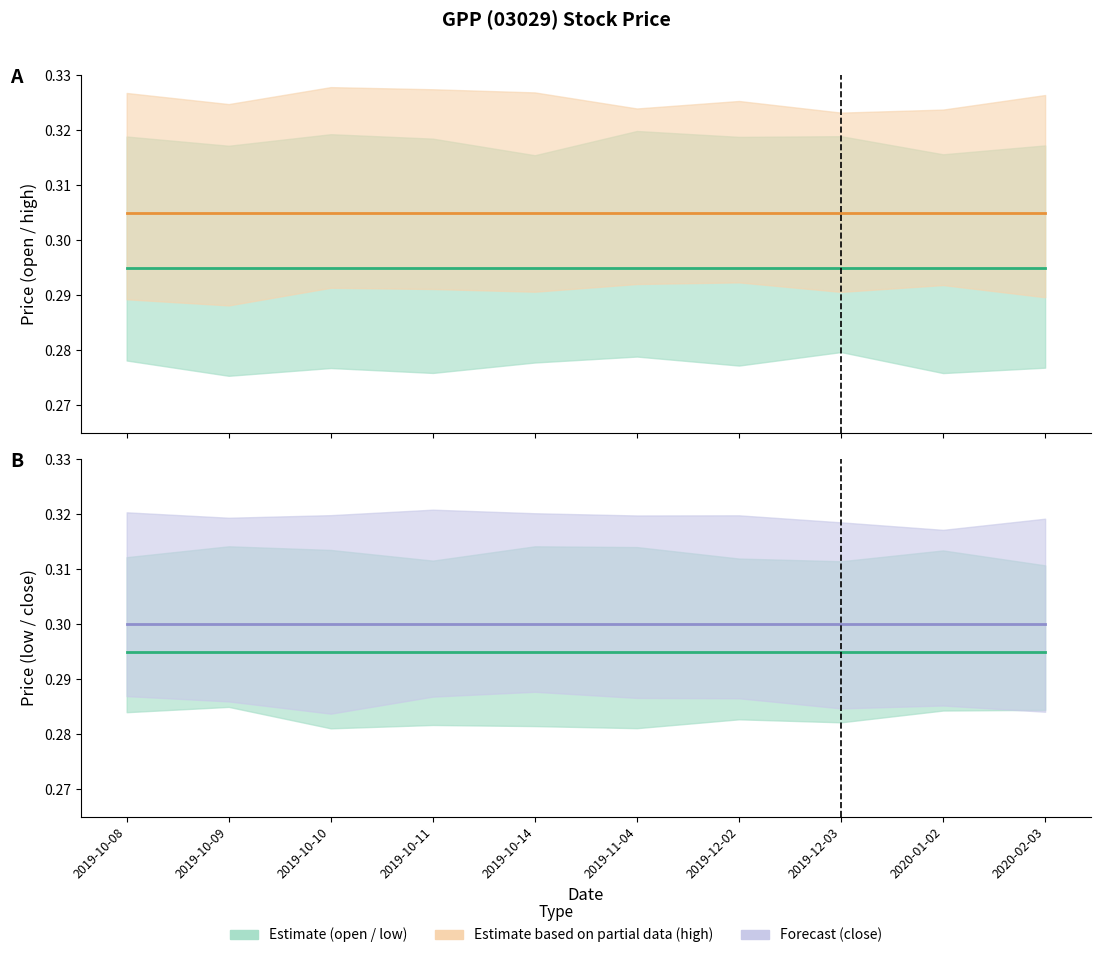

Where is open nearest to the value 0?

2019-10-08